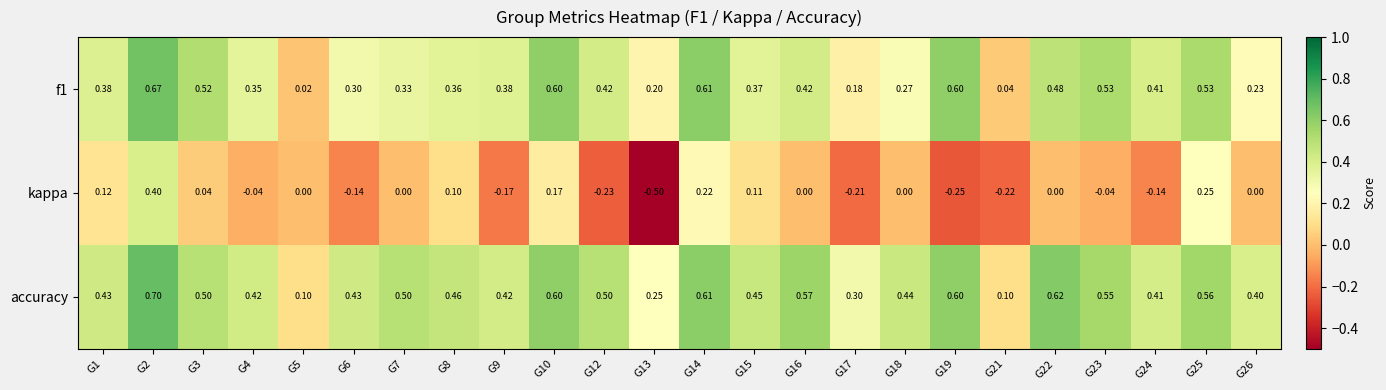

Which series has the largest total across all categories?

accuracy